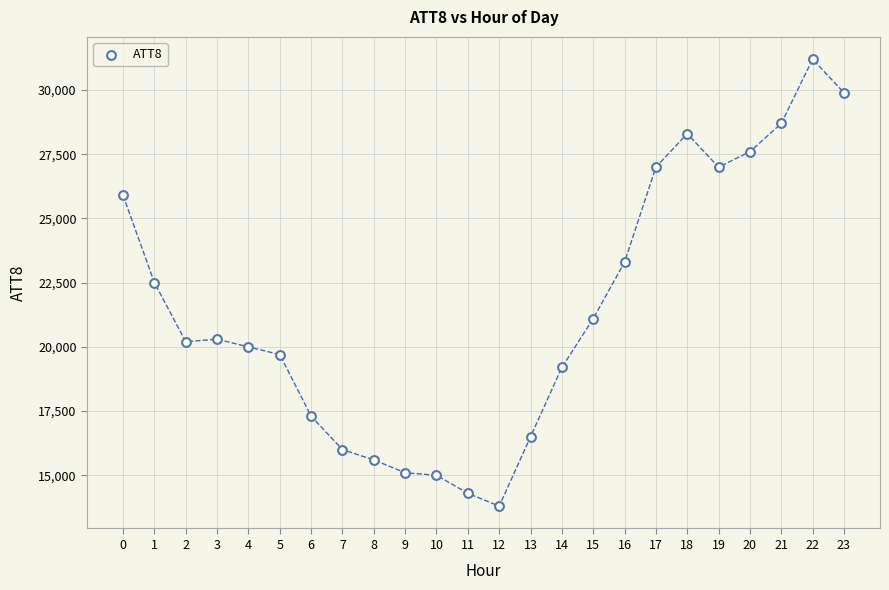

What is the range of Y values (max minus min)?

17400